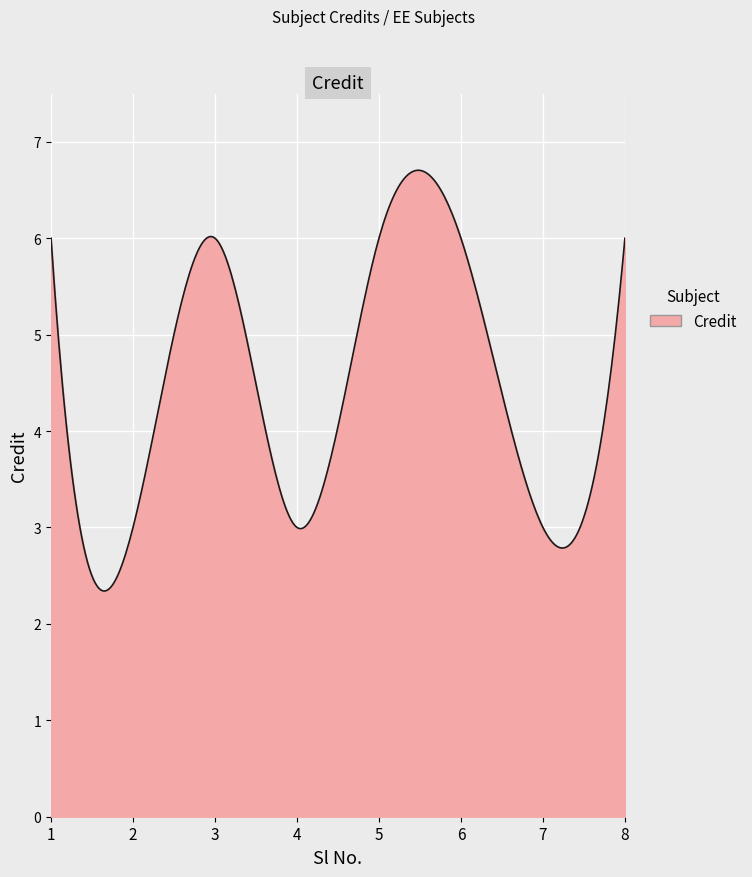

What is the smallest value displayed?

2.3